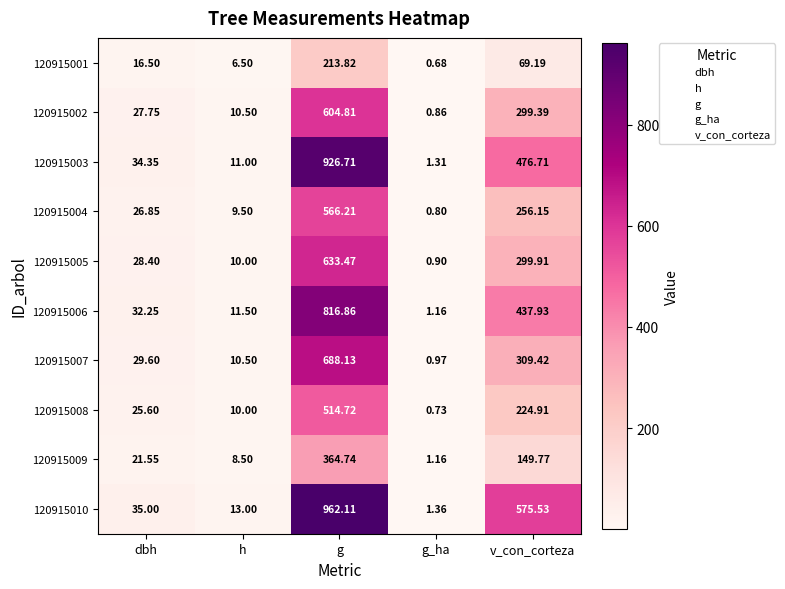

Between h and g_ha, which series saw the biggest shift?

120915010